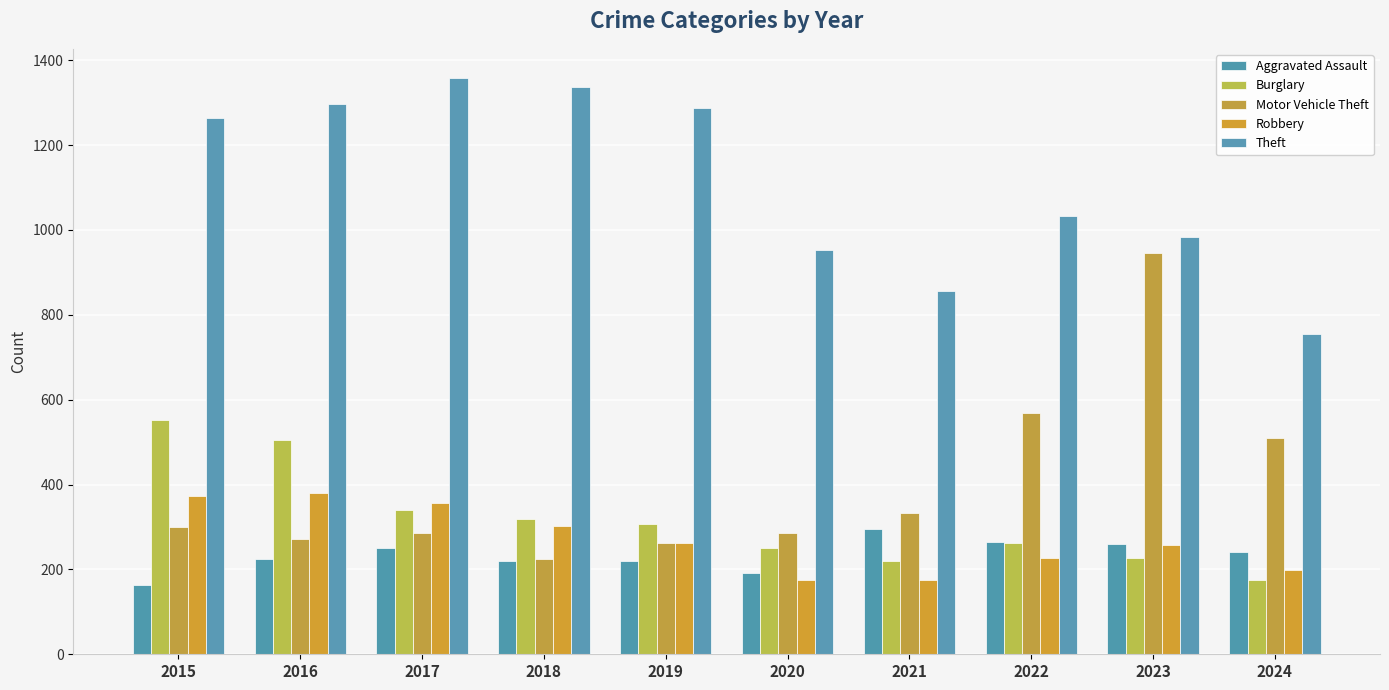

What are all the series names shown in the legend?

Aggravated Assault, Burglary, Motor Vehicle Theft, Robbery, Theft